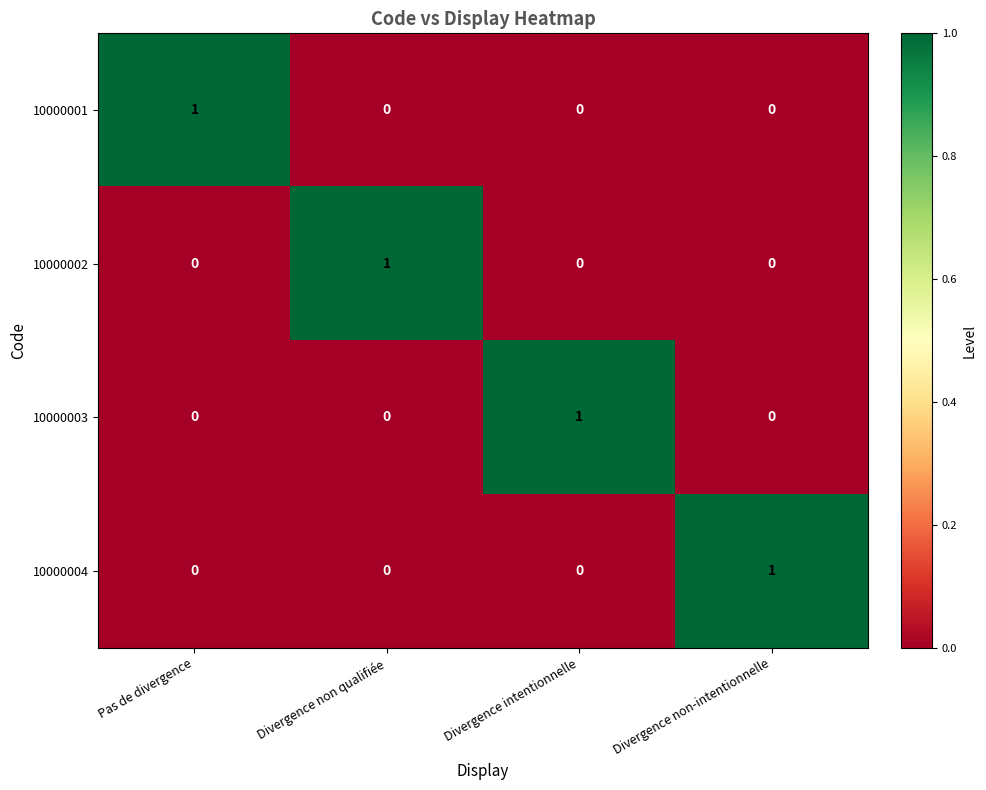

Is it true that 10000002 equals 2 at Divergence non qualifiée?

False